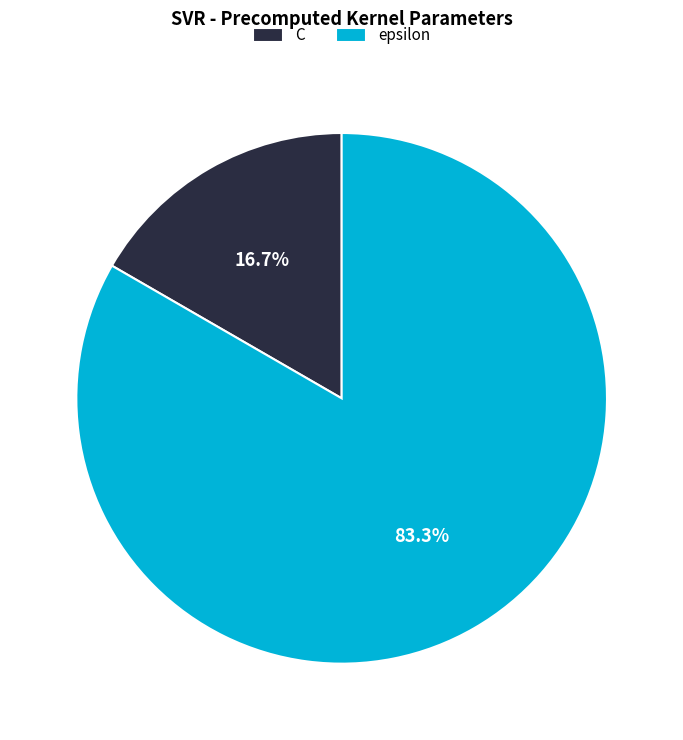

What is the total percentage of epsilon and C?

100.0%